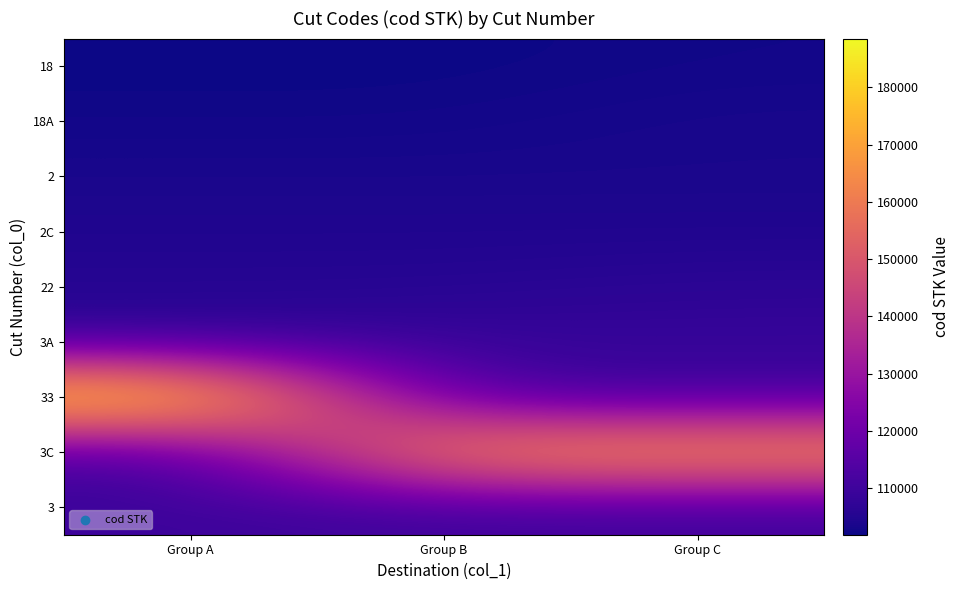

What is the smallest value displayed?

101861